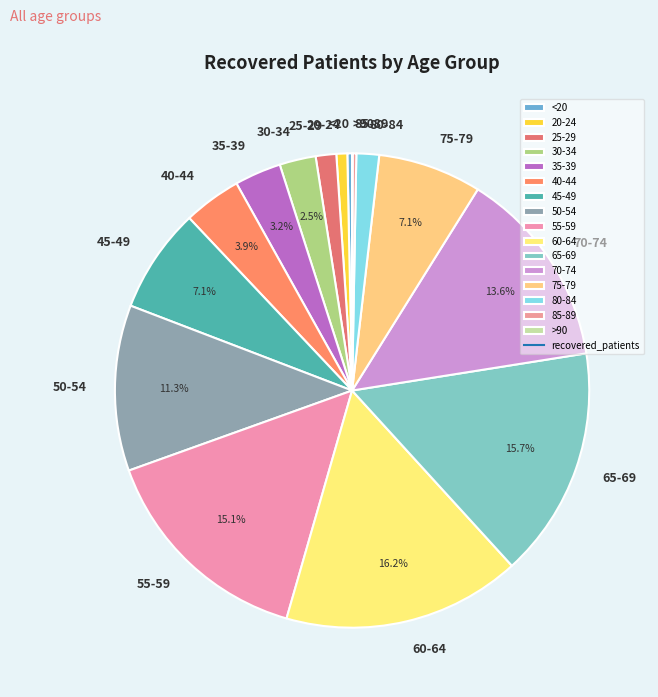

What is the ratio of the value at 75-79 to the value at <20?

22.0